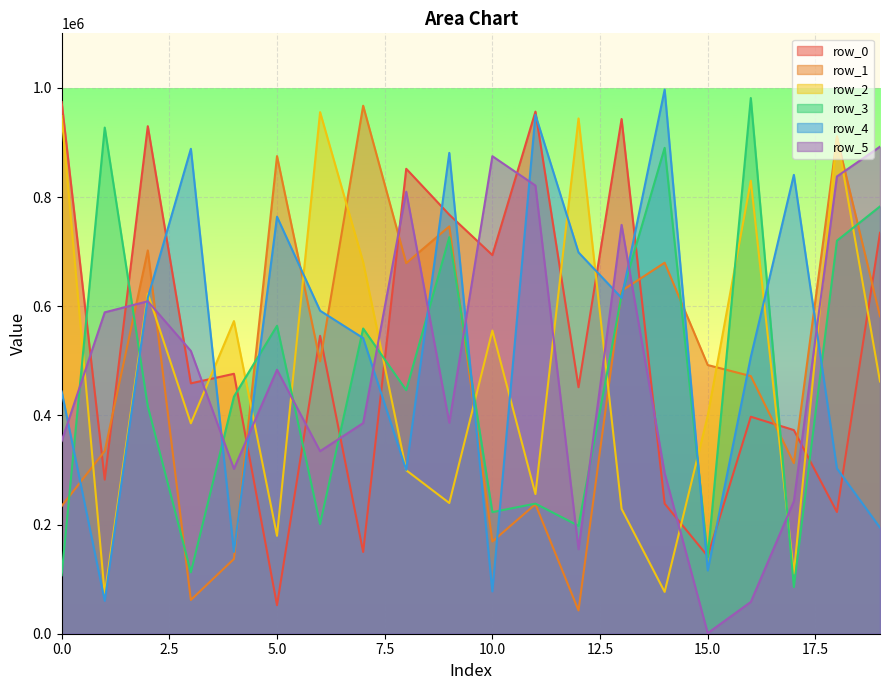

What are all the series names shown in the legend?

row_0, row_1, row_2, row_3, row_4, row_5